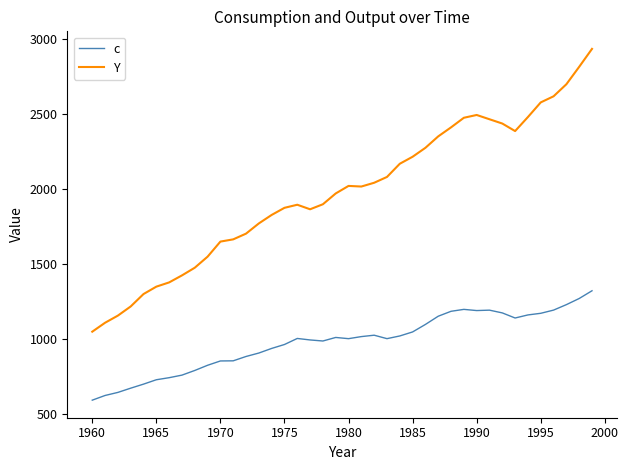

What is the difference between the maximum and minimum values in the c series?

730.6